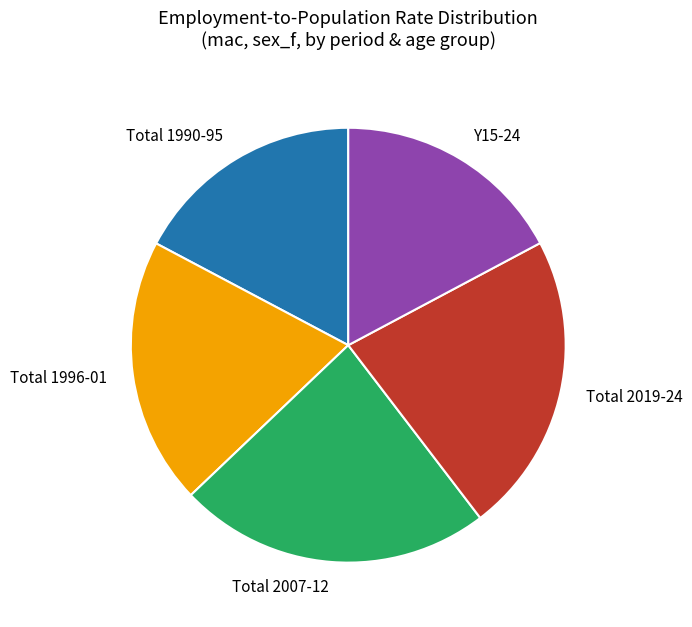

Which category has the biggest portion of the pie?

Total 2007-12